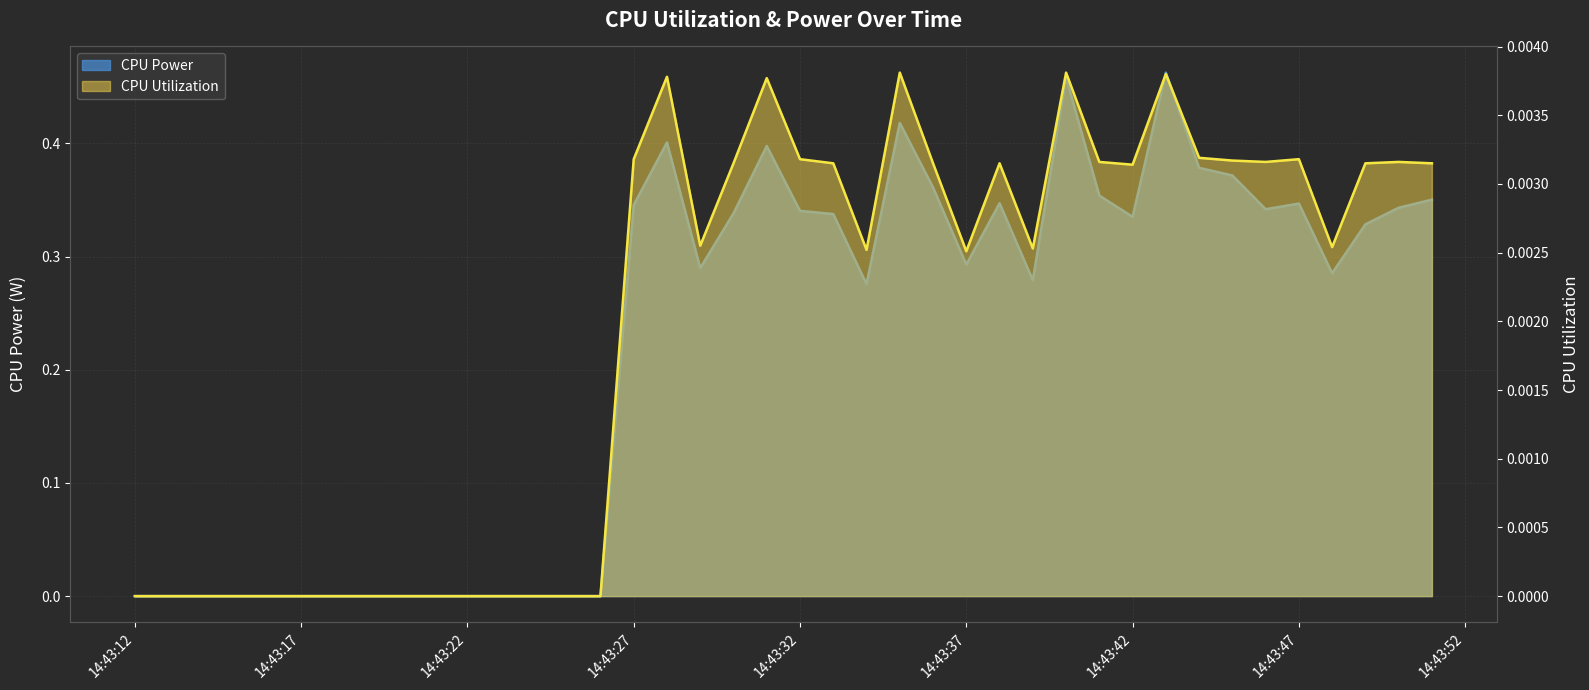

True or false: CPU Power and CPU Utilization intersect in this chart.

False